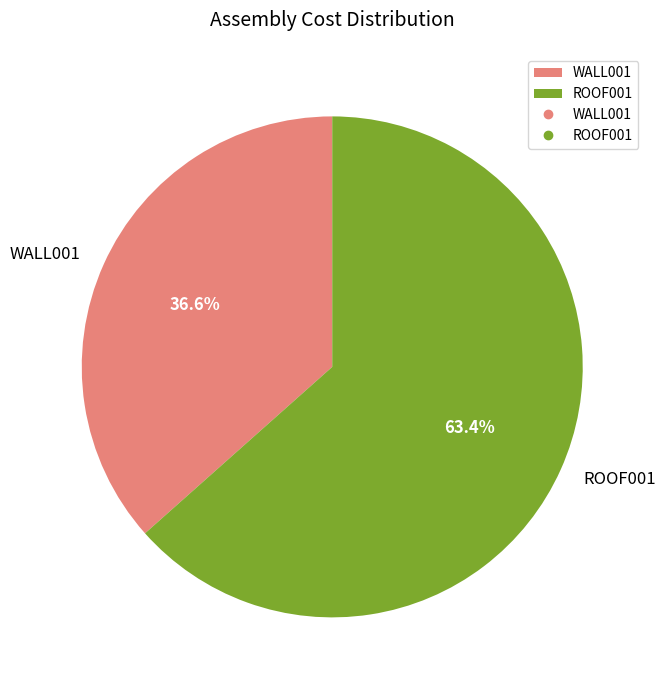

To the nearest percent, what portion does ROOF001 represent?

63%